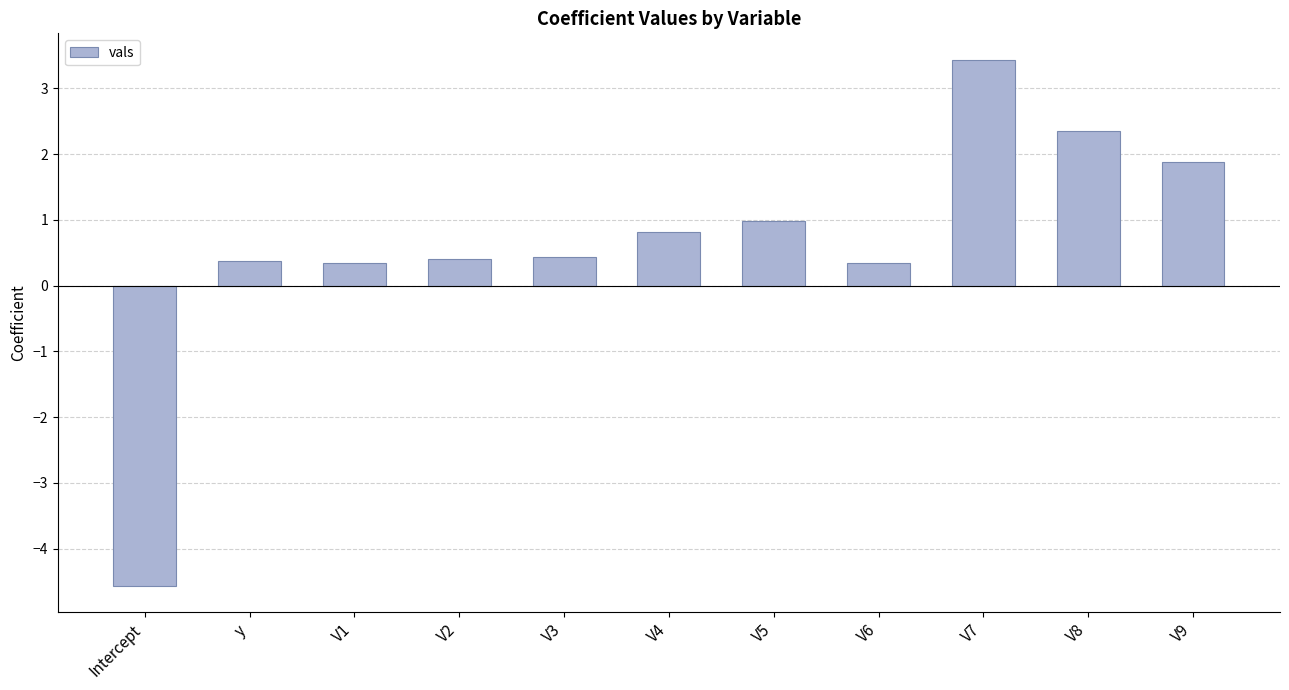

The chart shows a value of 0.4 at y. True or false?

True